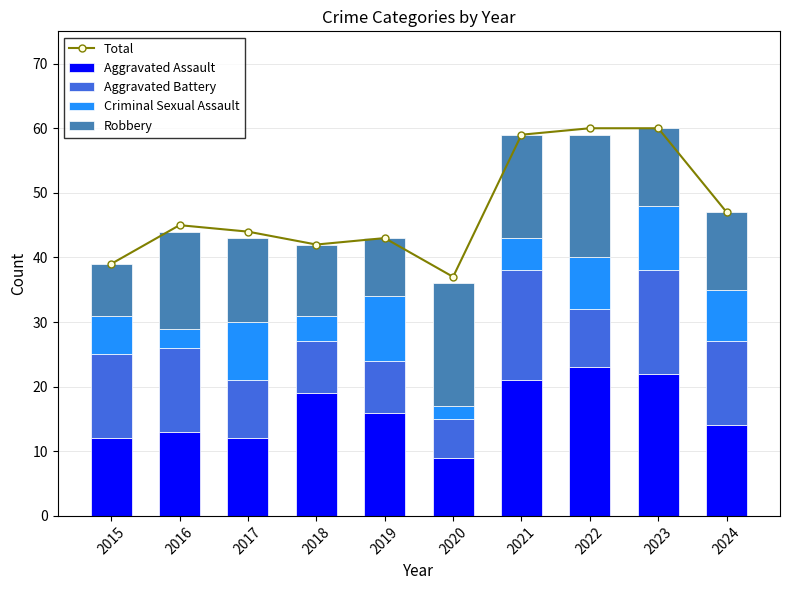

At which category is the sum across all series the highest?

2023